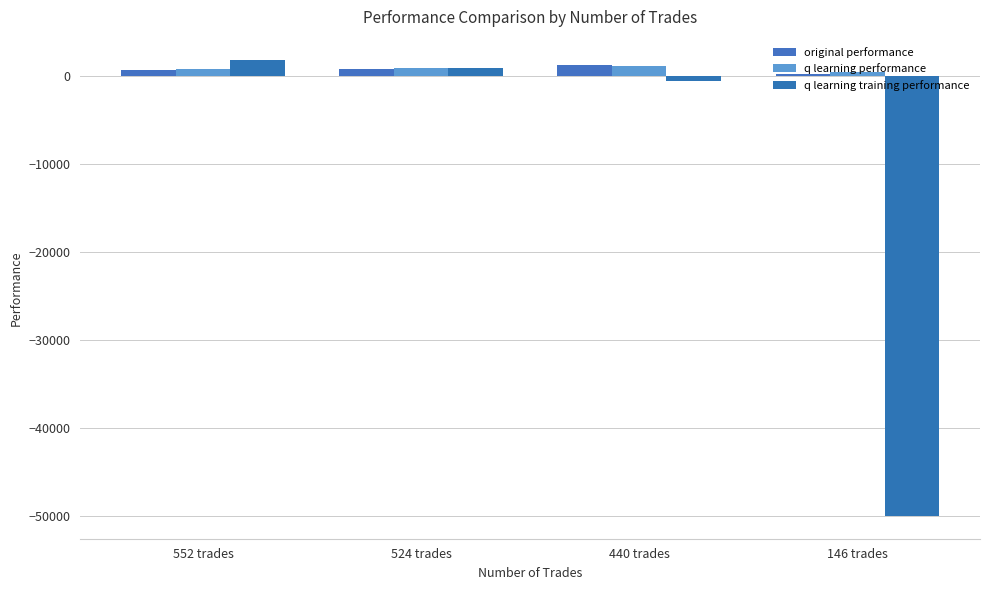

The q learning performance series shows 237.7 at 146 trades. True or false?

False